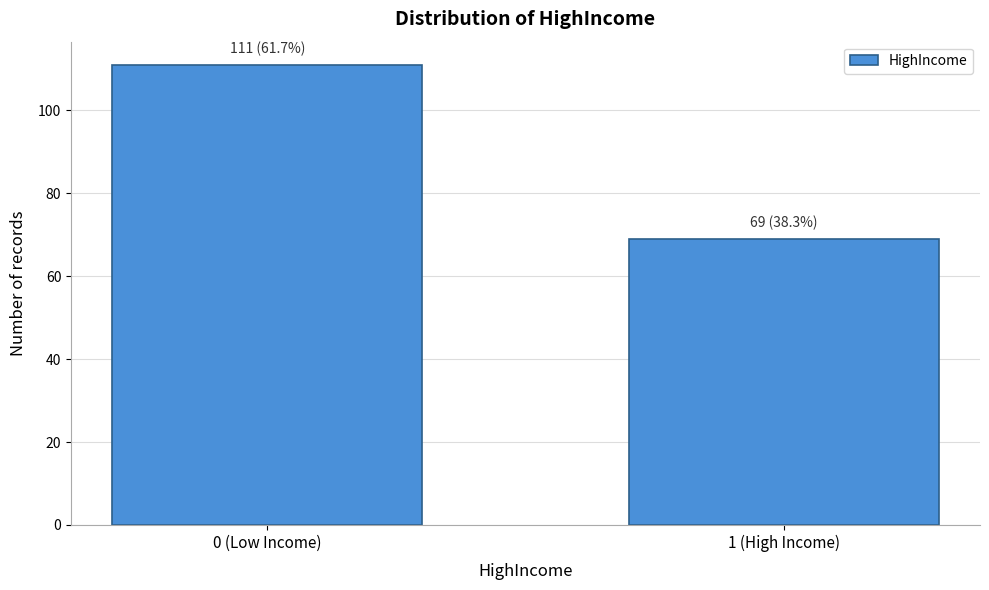

Reading right to left, extract all data points from this chart.

1 (High Income)=69	0 (Low Income)=111